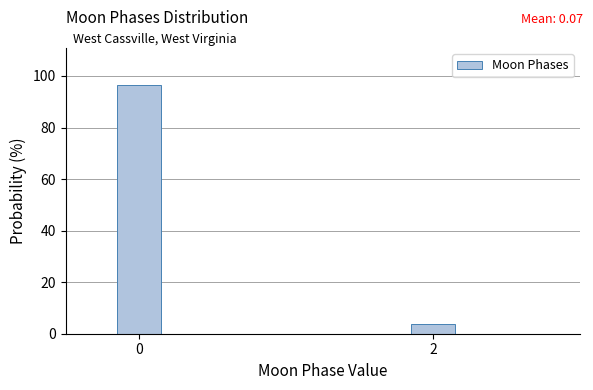

Reading left to right, extract all data points from this chart.

0=96.4	2=3.6